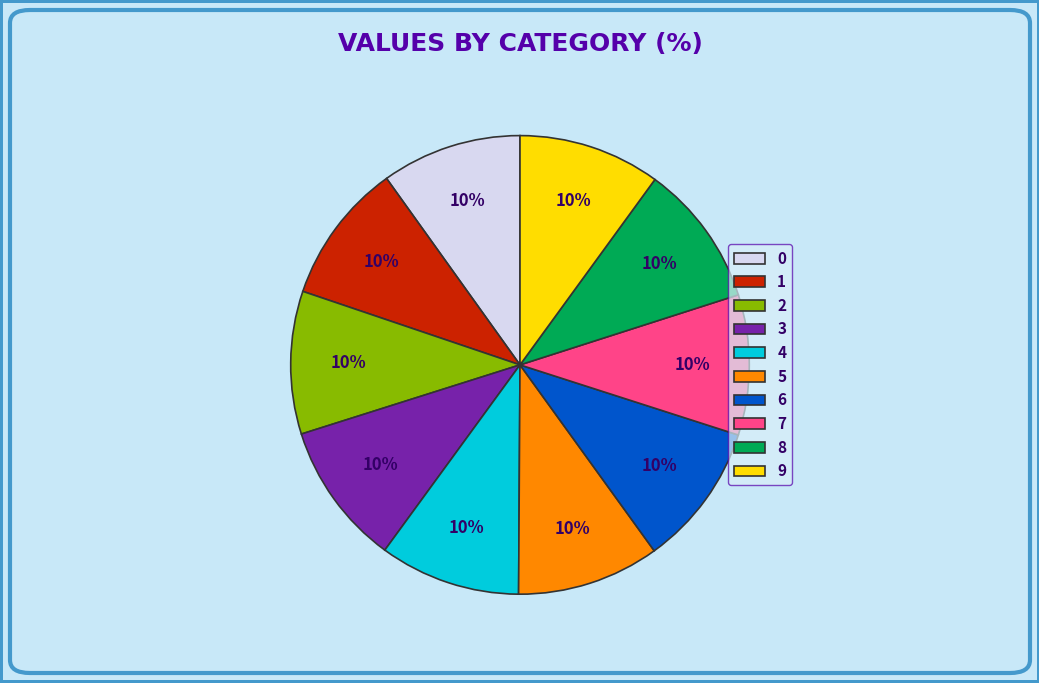

How many slices are in this pie chart?

10